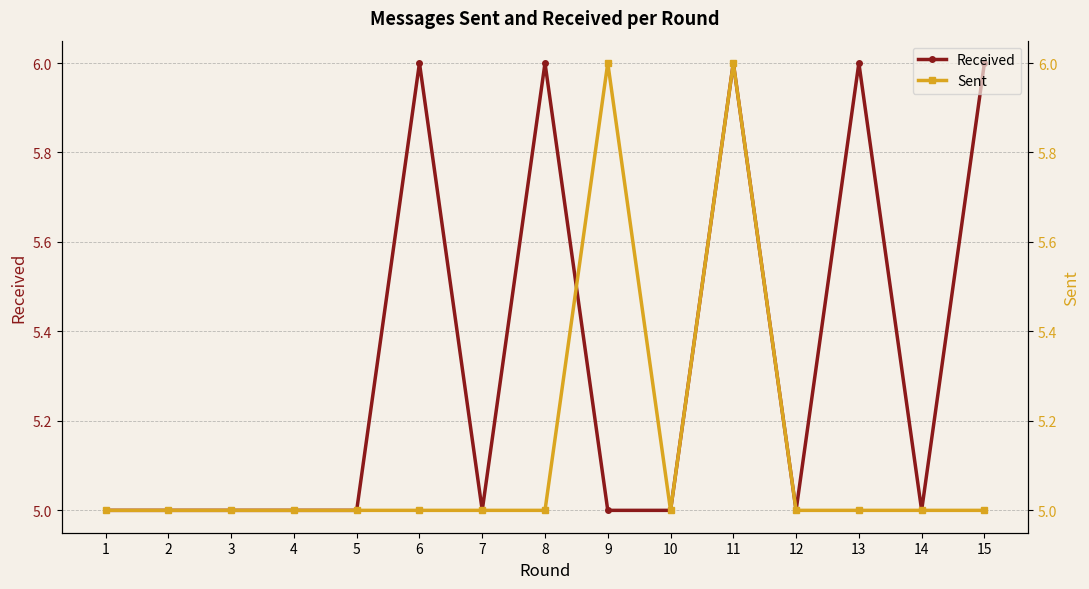

True or false: Received and Sent cross at least once.

True